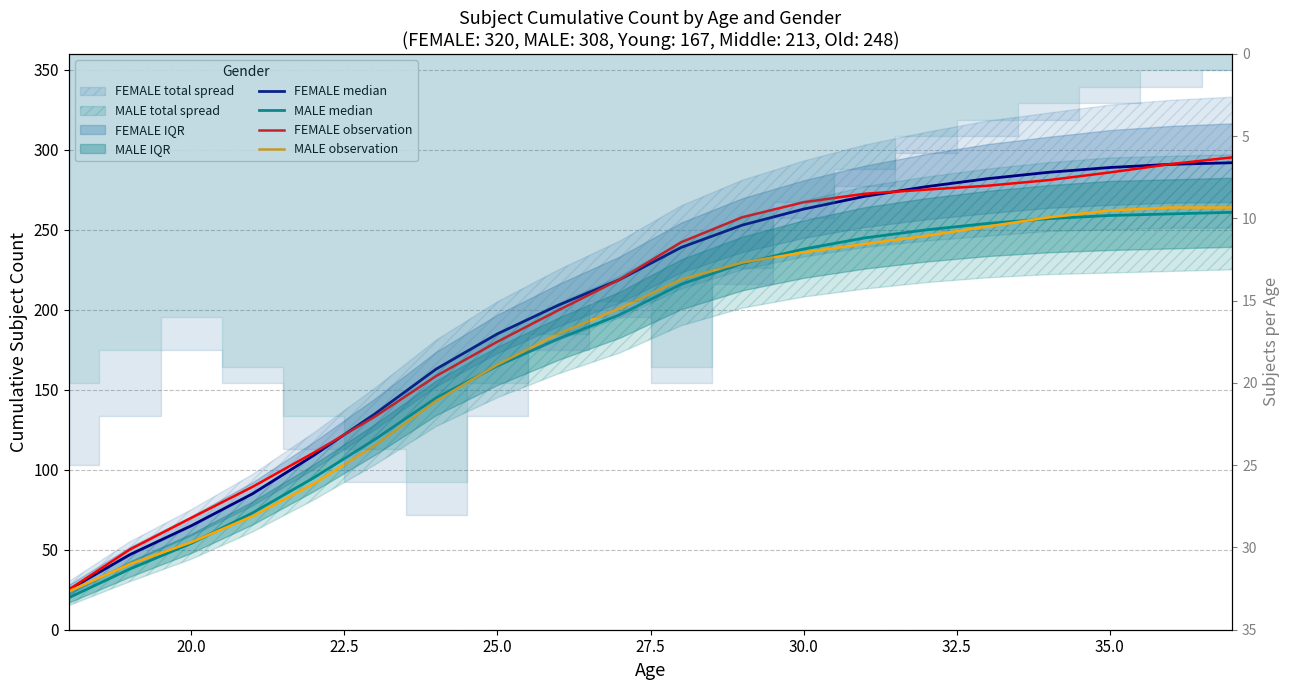

True or false: MALE median has a value of 387.9 at 11.

False